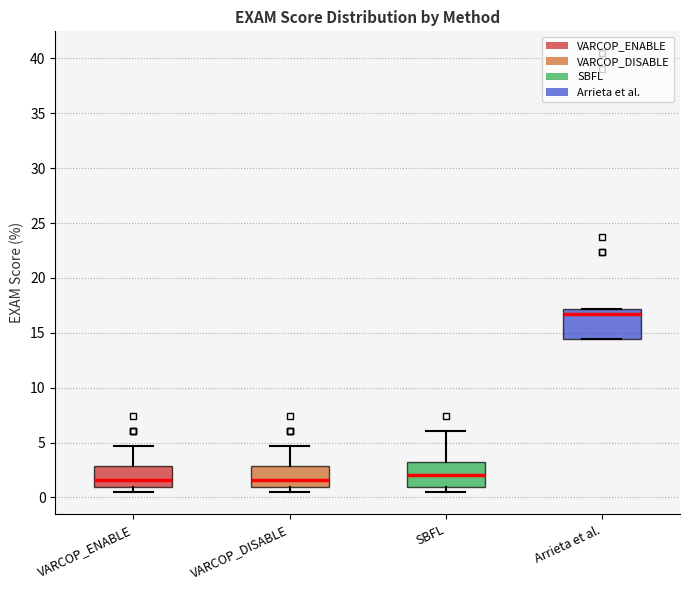

Reading left to right, read every box against the y-axis: the position of its median line, the range the box covers, and the ends of its whiskers. The values are not printed on the chart, so give them approximately, as read against the axis.

VARCOP_ENABLE: median 1.5, box 1.0 to 3.0, whiskers 0.5 to 4.5
VARCOP_DISABLE: median 1.5, box 1.0 to 3.0, whiskers 0.5 to 4.5
SBFL: median 2.0, box 1.0 to 3.5, whiskers 0.5 to 6.0
Arrieta et al.: median 16.5, box 14.5 to 17.0, whiskers 14.5 to 17.0